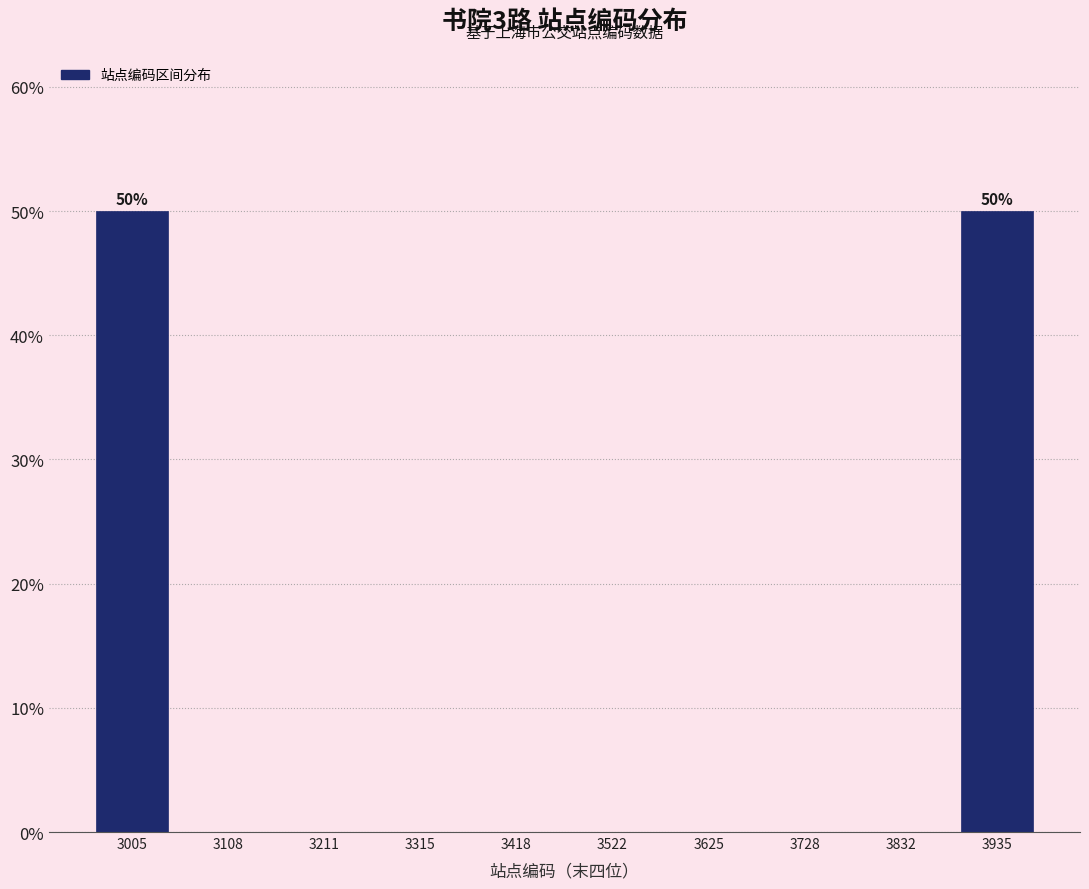

Reading right to left, transcribe all the data shown in this chart.

3935=50	3832=0	3728=0	3625=0	3522=0	3418=0	3315=0	3211=0	3108=0	3005=50